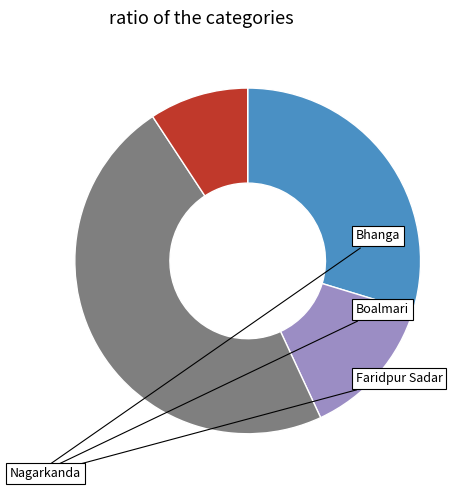

Does any single category account for the majority?

No